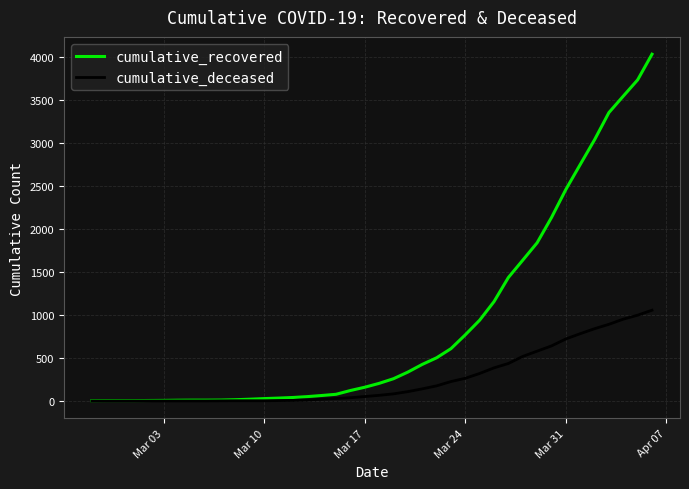

Count the number of categories in the chart.

40